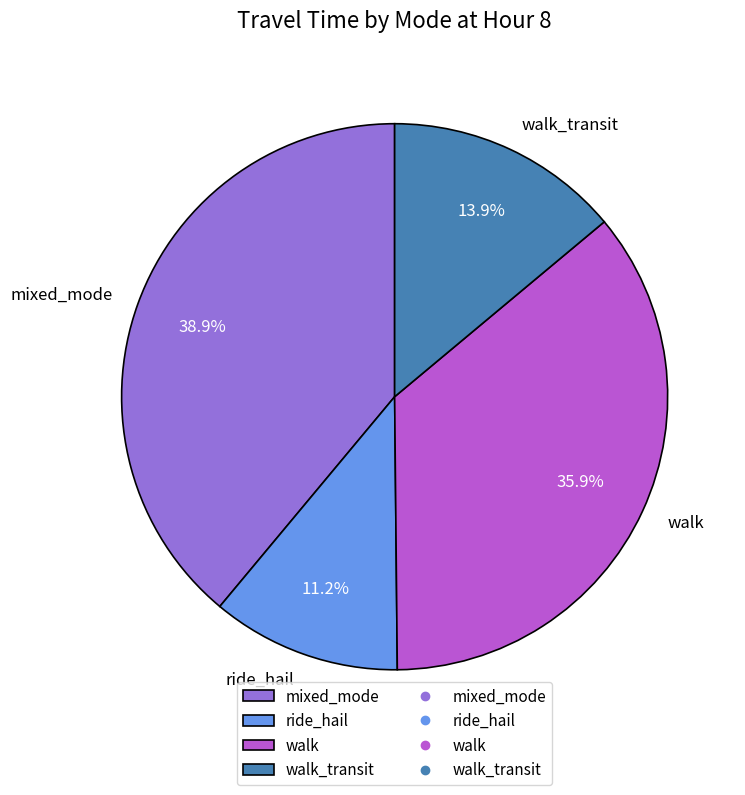

Is walk the majority of the pie?

No